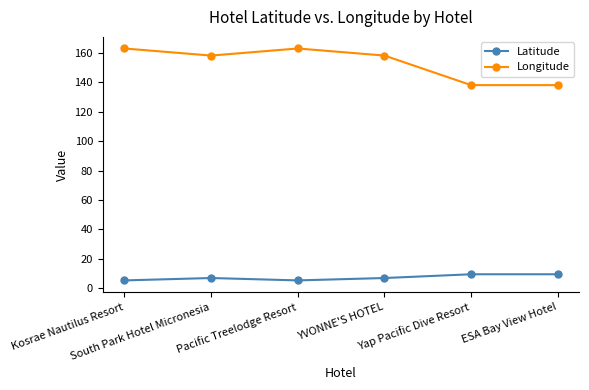

What is the value of the Latitude point at the 1st from the left?

5.3